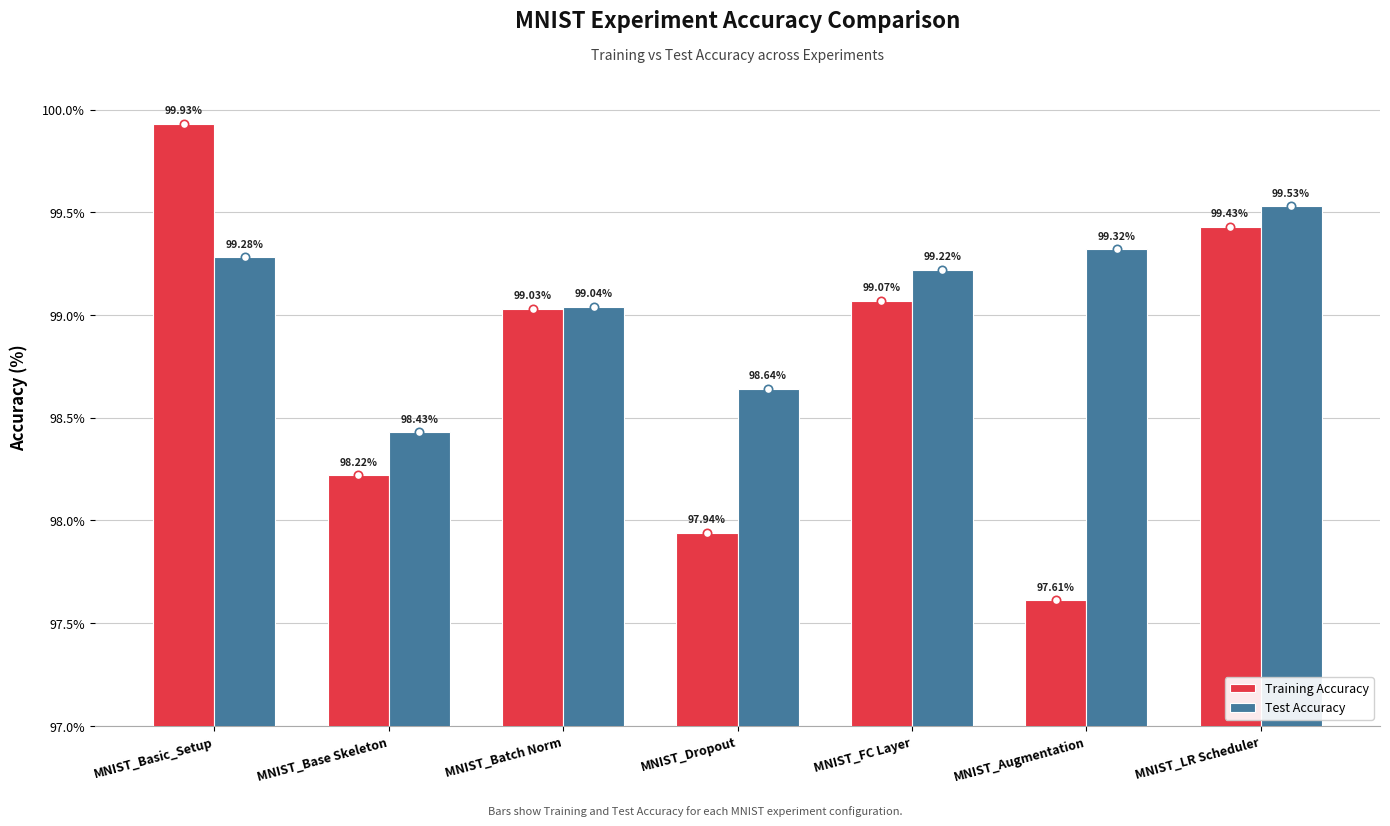

Which series has the largest range (max minus min)?

Training Accuracy